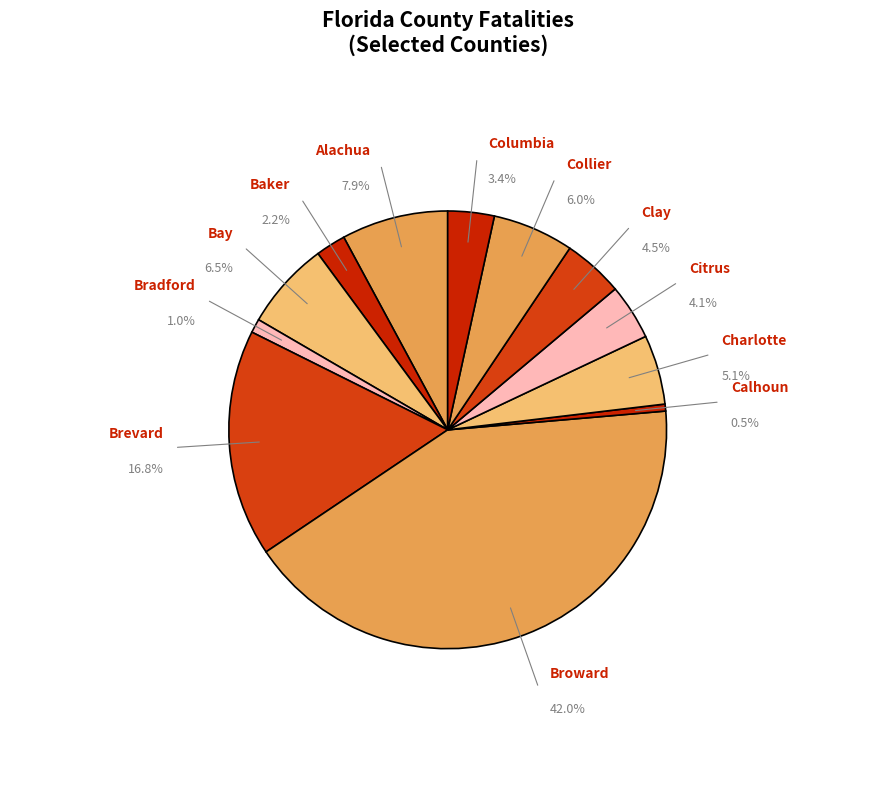

Is Clay the majority of the pie?

No